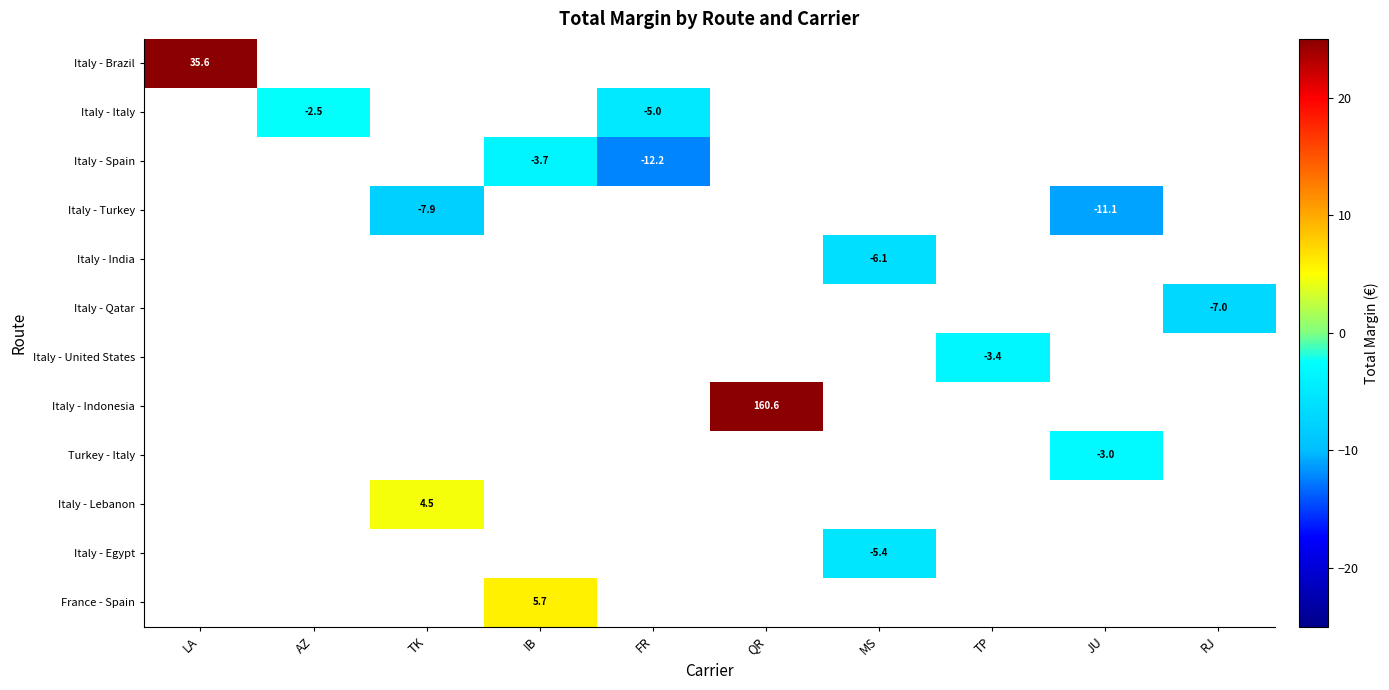

Which category has the highest value across all series?

QR